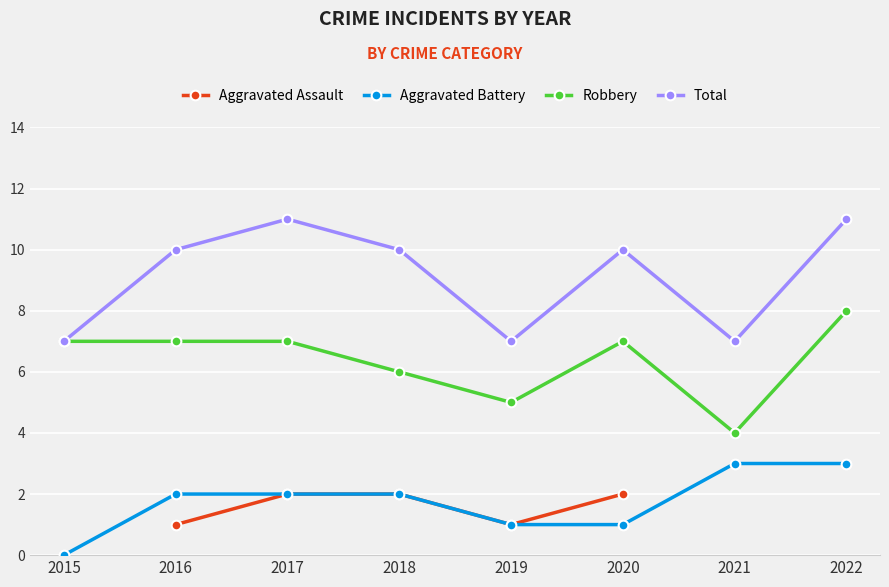

The value of Total at 2020 is 10.0. True or false?

True